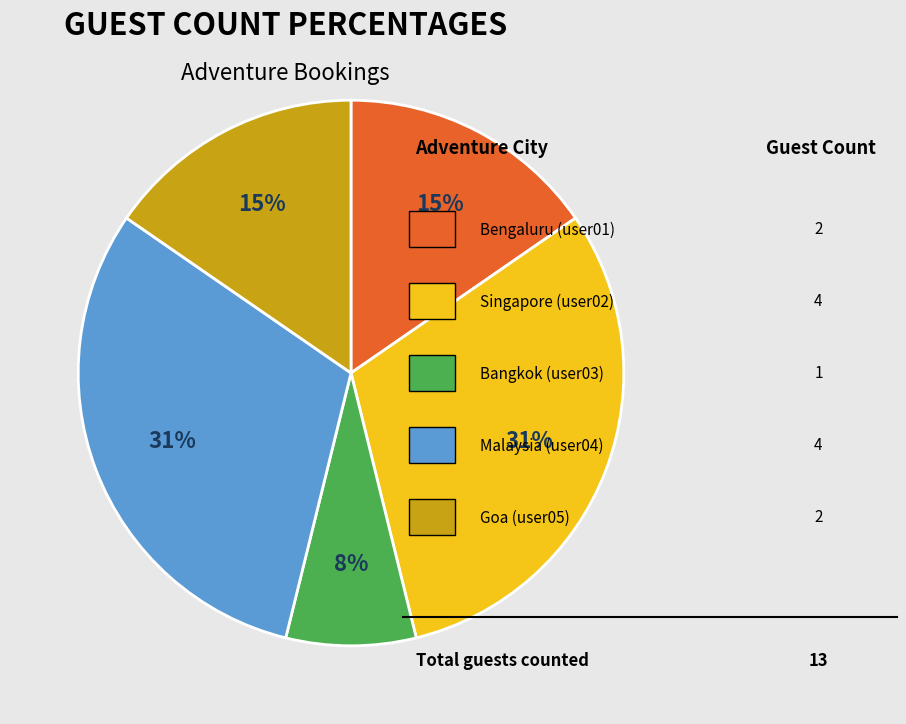

How many segments does this pie chart have?

5